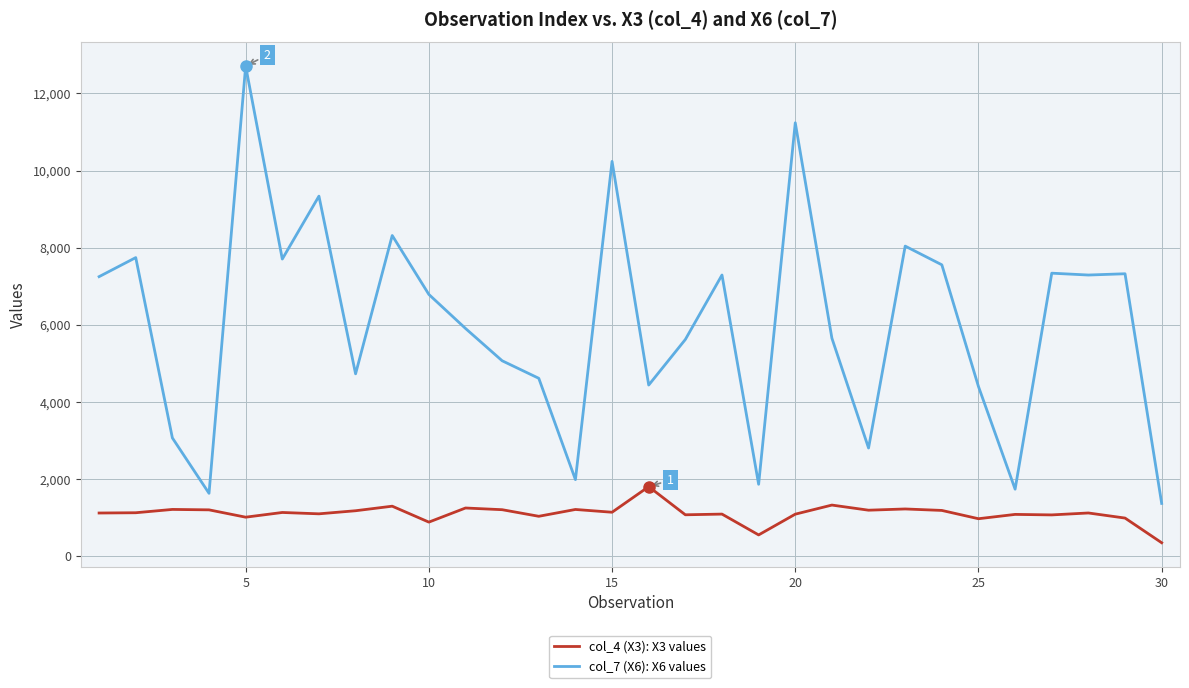

What is the difference between the maximum and minimum values in the col_7 (X6): X6 values series?

11340